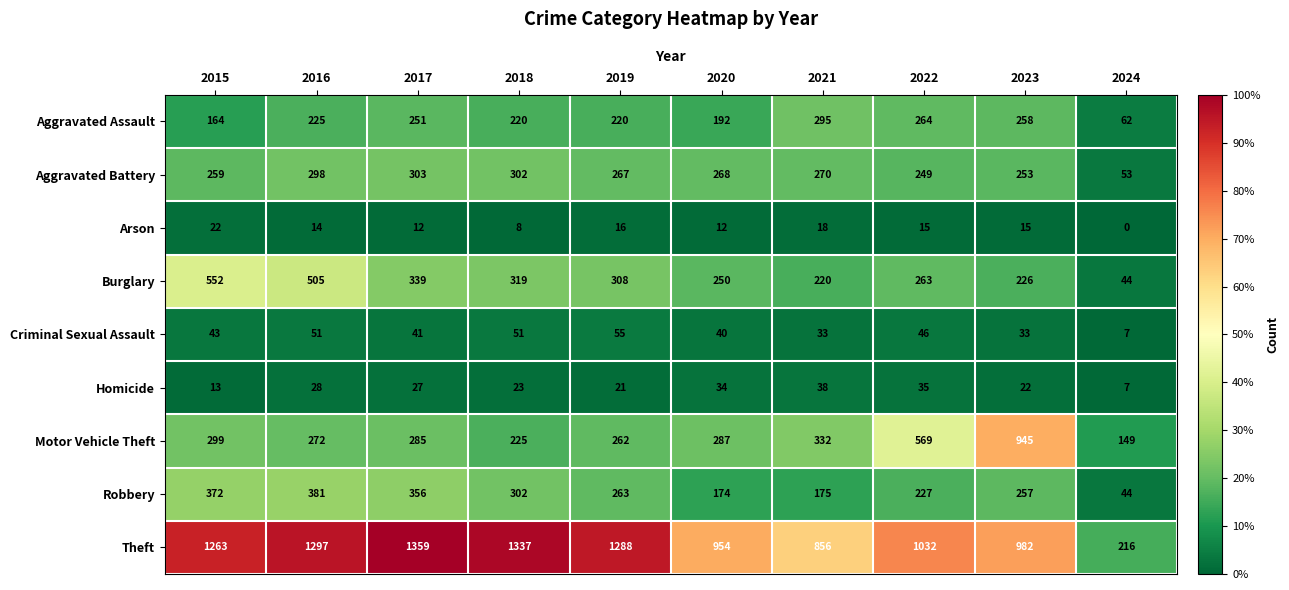

Between 2019 and 2022, which series saw the biggest shift?

Motor Vehicle Theft